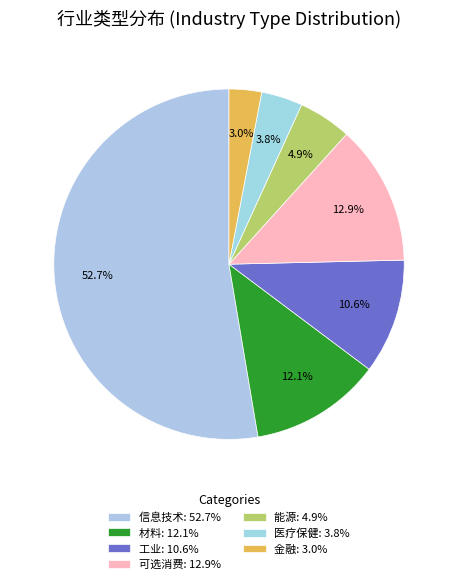

How many segments does this pie chart have?

7